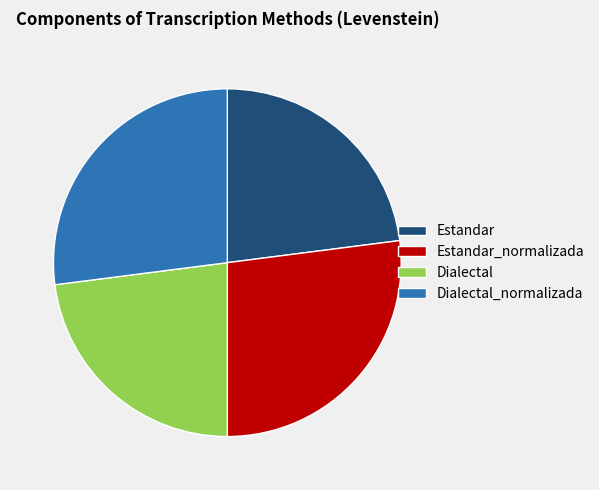

Between Estandar and Dialectal_normalizada, which is larger?

Dialectal_normalizada